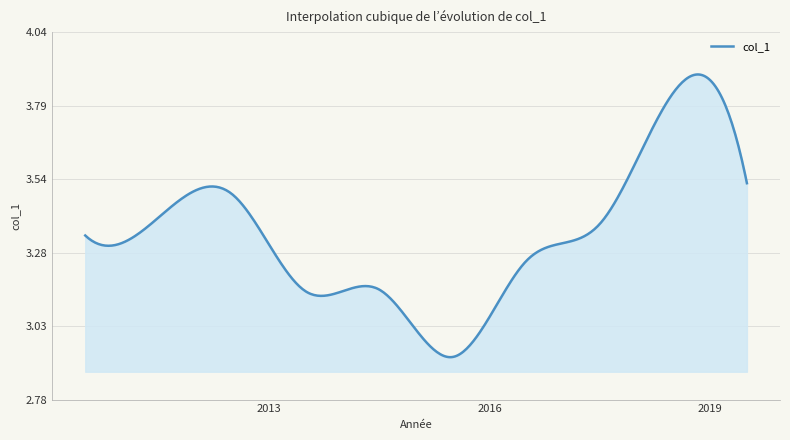

What is the difference between the maximum and minimum values?

1.0